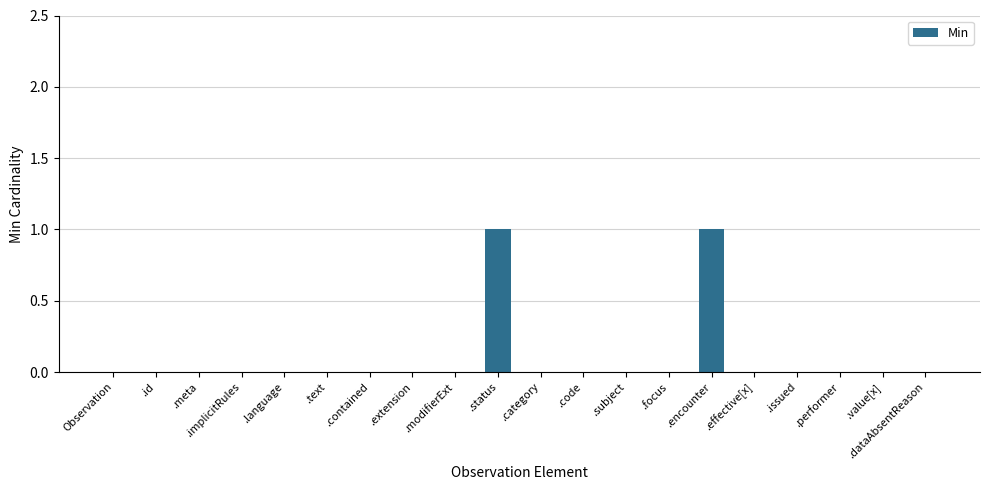

What is the change in value from .extension to .encounter?

+1